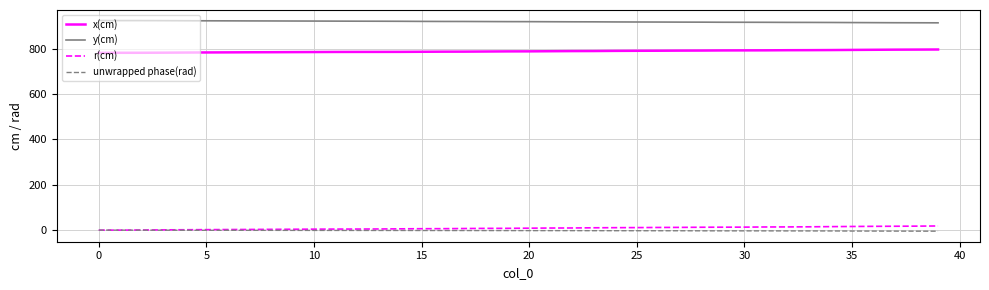

What is the smallest value displayed?

-4.1